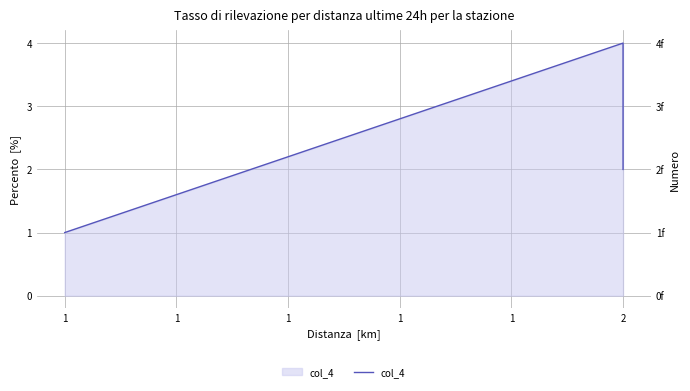

How many distinct data groups are displayed?

1